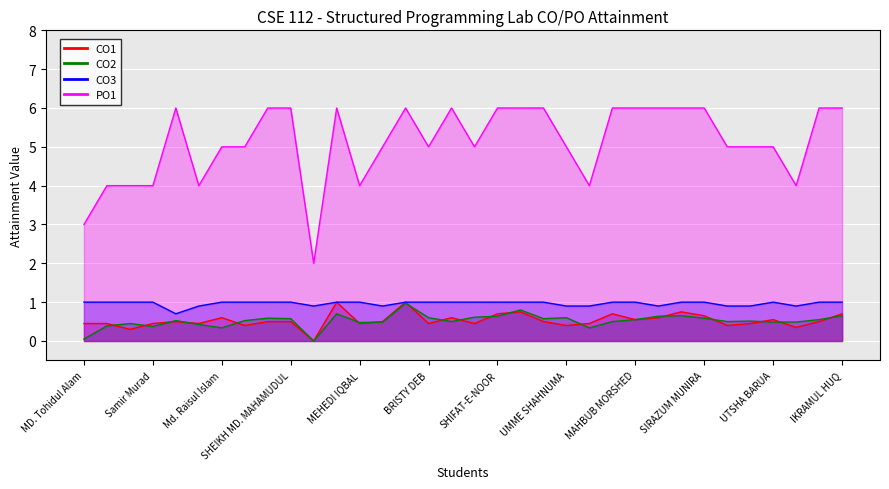

How many data points does each series have?

34